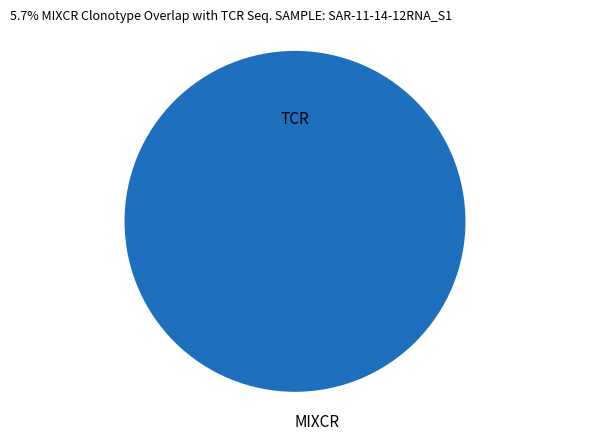

How many segments does this pie chart have?

2